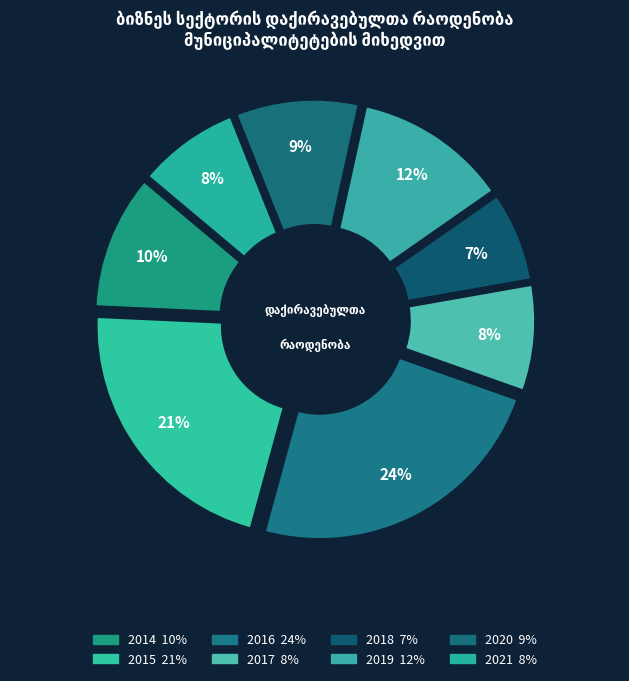

Does any single category account for the majority?

No